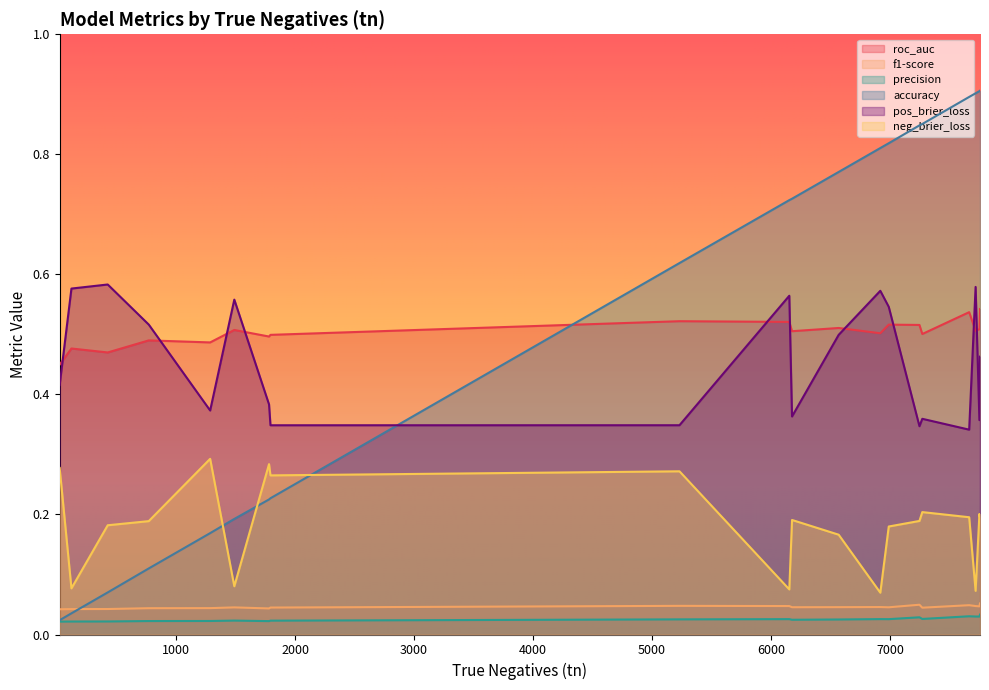

True or false: neg_brier_loss and pos_brier_loss cross at least once.

False